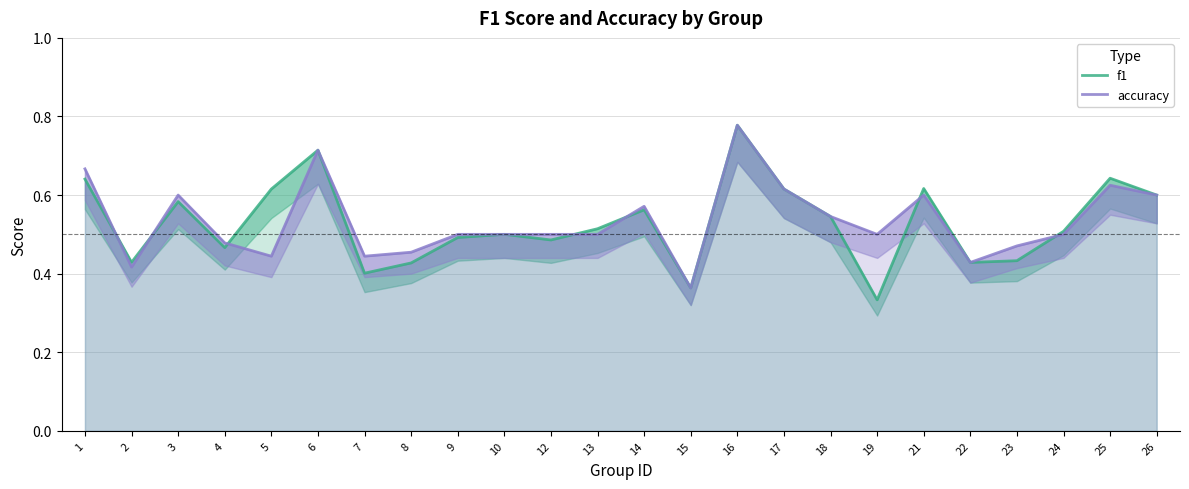

How many interior local peaks does the f1 series have?

7